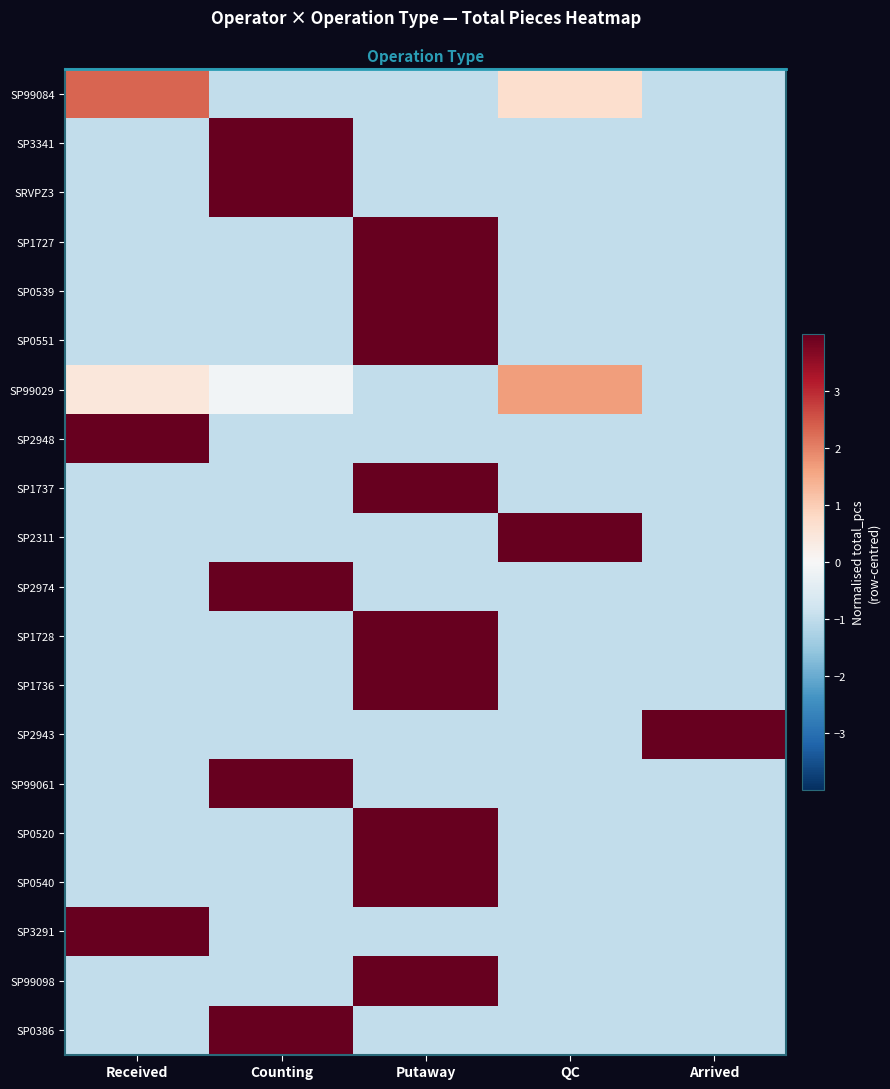

At which label does SP99061 first exceed 0?

Counting